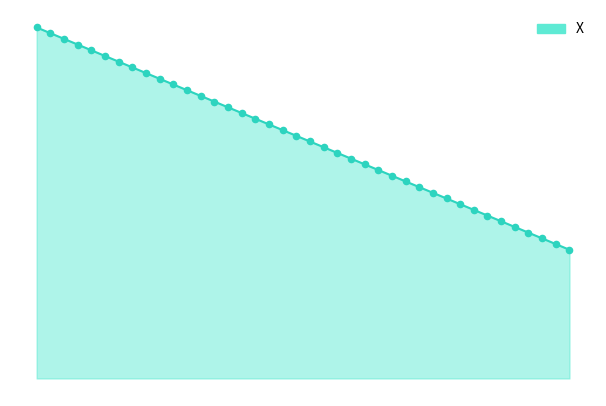

Does the chart have visible grid lines?

No